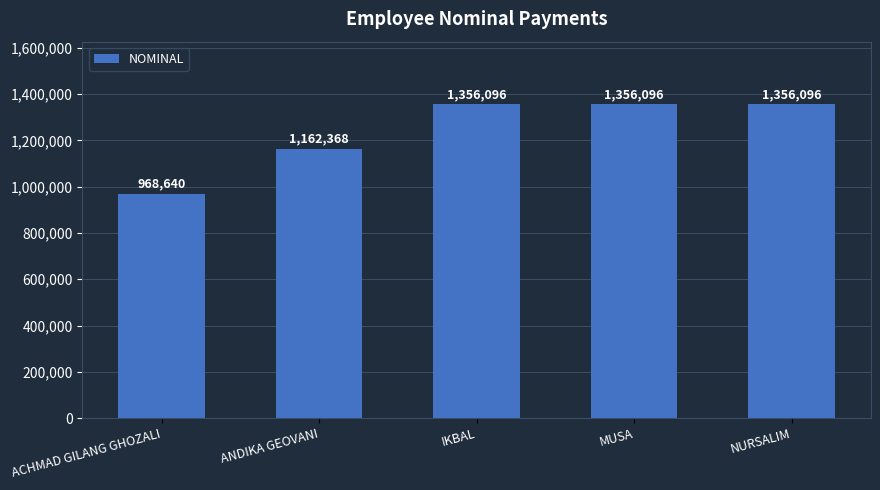

Count the number of data series in this chart.

1